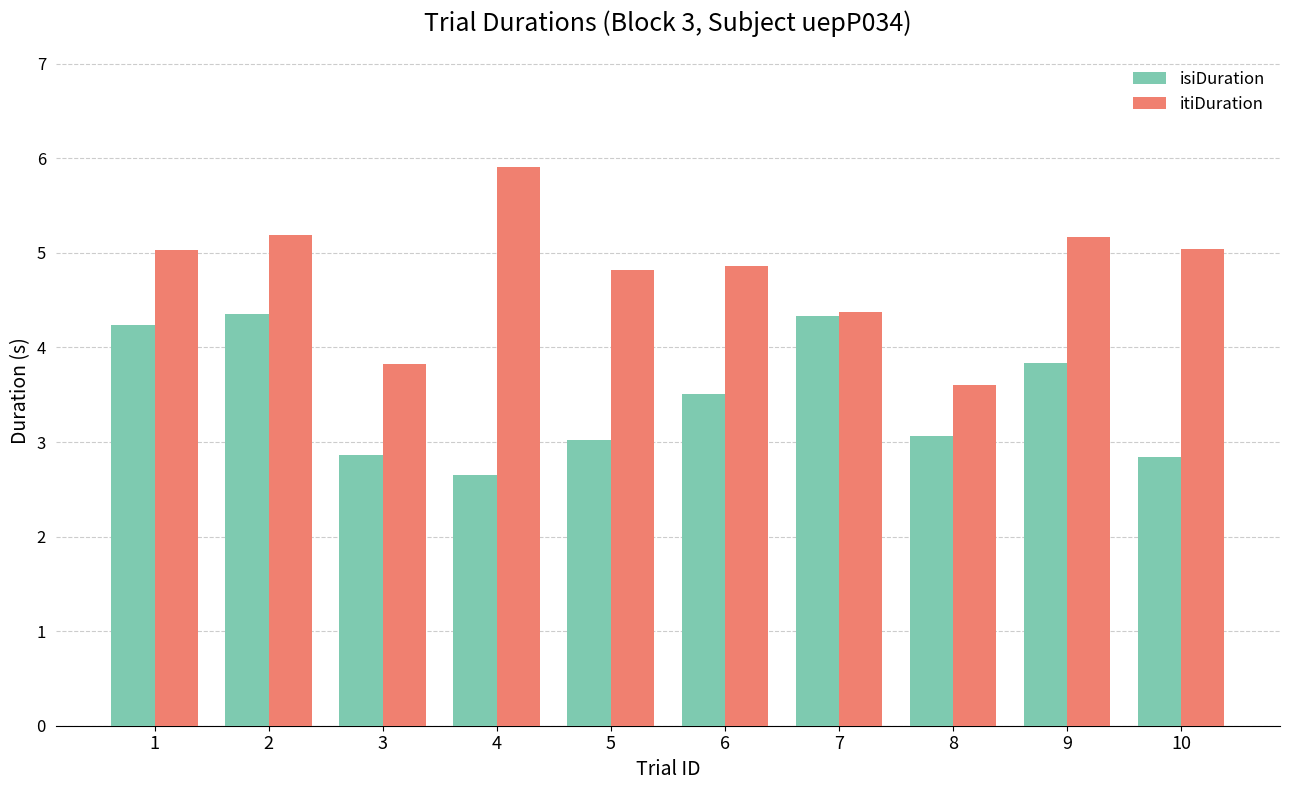

The itiDuration series shows 5.2 at 2. True or false?

True